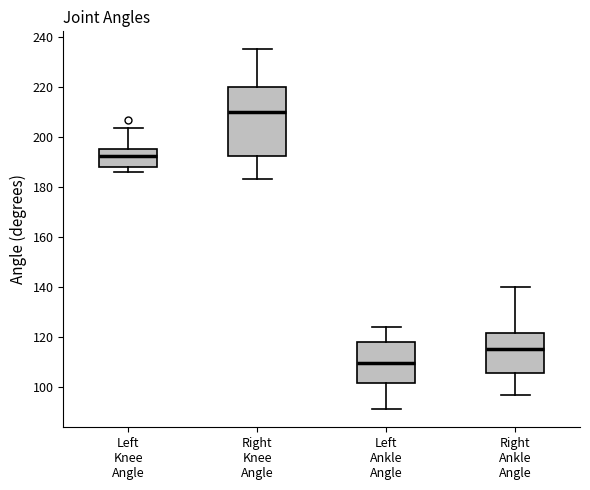

Which box is the tallest, from its lower edge to its upper edge?

Right Knee Angle